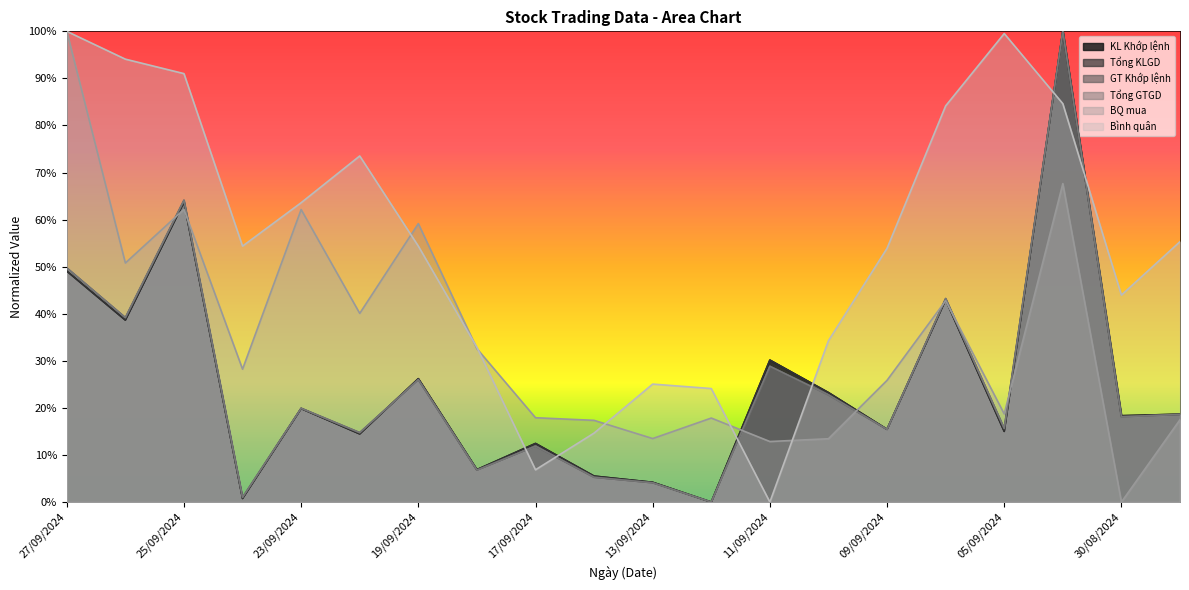

What position from the right is 04/09/2024?

3